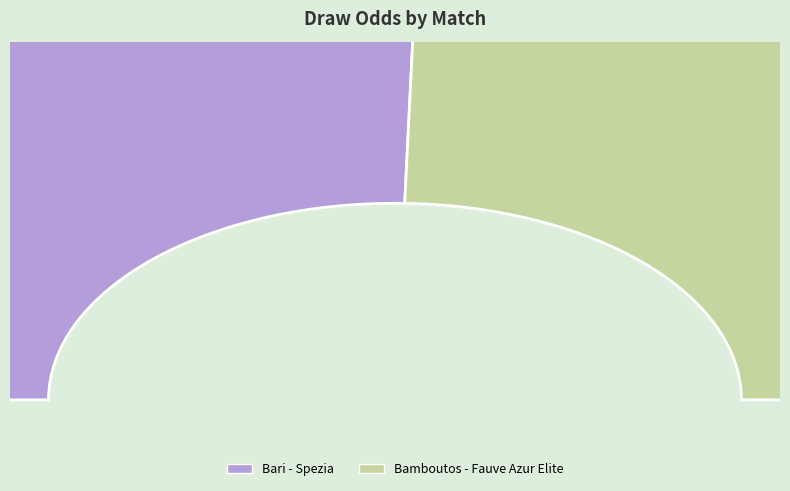

To the nearest percent, what is the combined percentage of Bari - Spezia and Bamboutos - Fauve Azur Elite?

100%